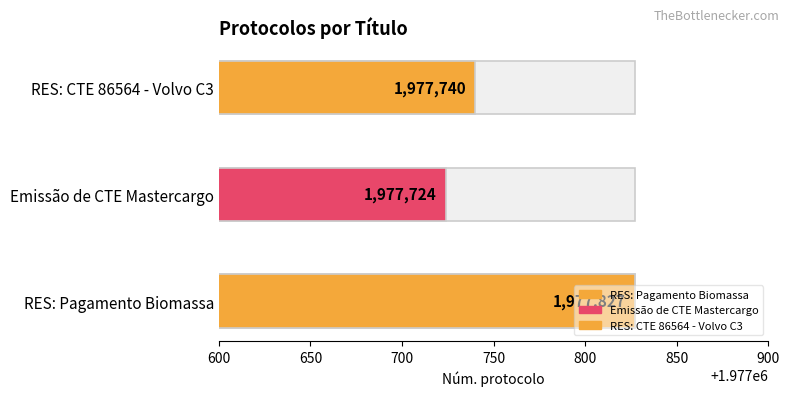

Count the number of values greater than 1977740.

1